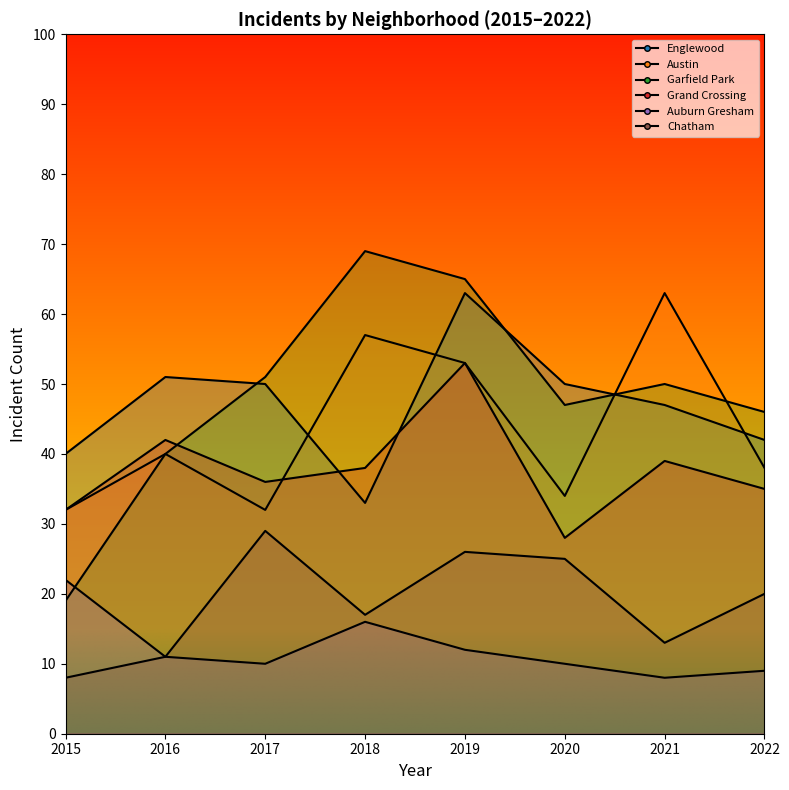

At 2017, list the series in order from smallest to largest.

Auburn Gresham, Chatham, Austin, Grand Crossing, Englewood, Garfield Park